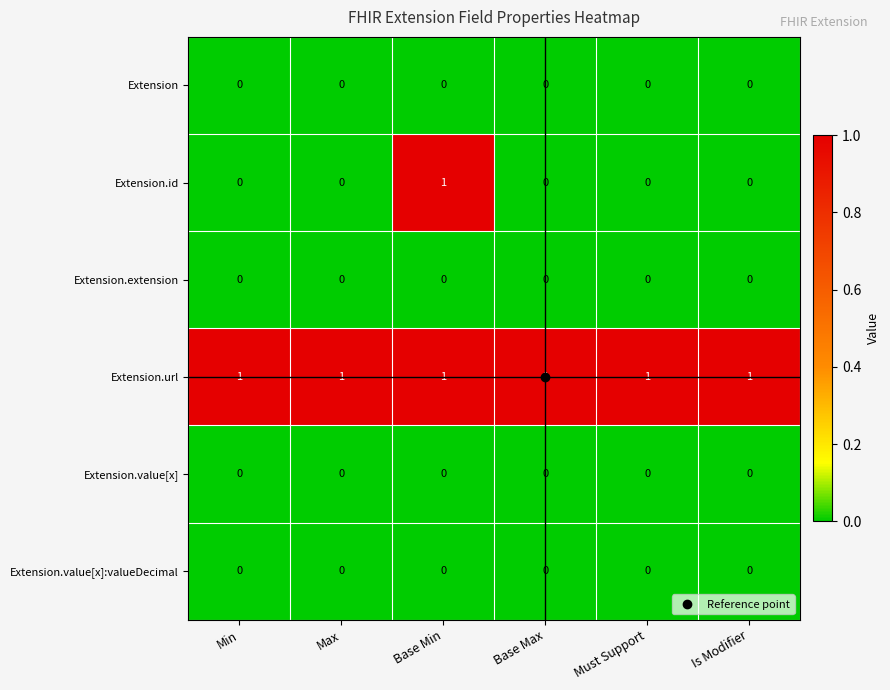

Which series has the largest range (max minus min)?

Extension.id